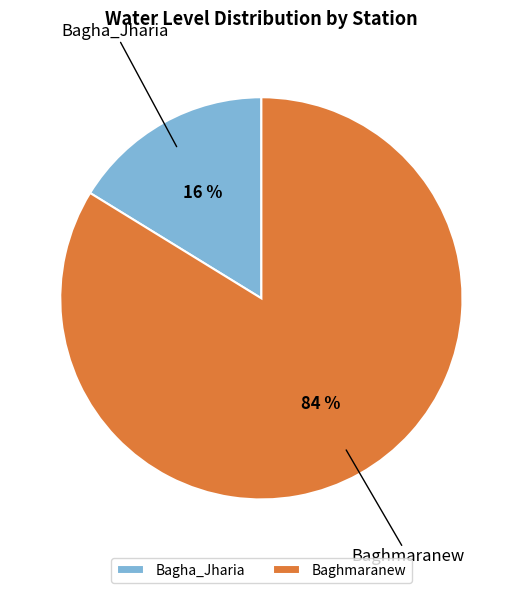

How many segments does this pie chart have?

2